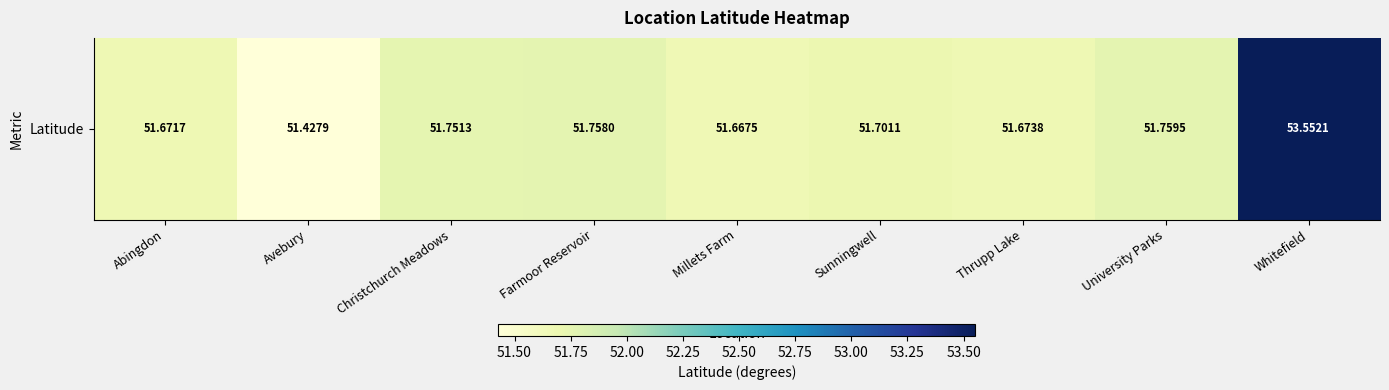

Reading left to right, extract all data points from this chart.

51.7	51.4	51.8	51.8	51.7	51.7	51.7	51.8	53.6